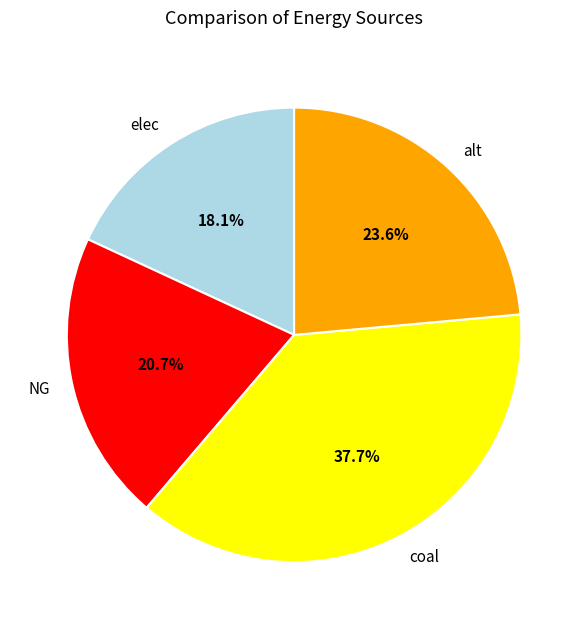

Does alt account for over 50% of the chart?

No